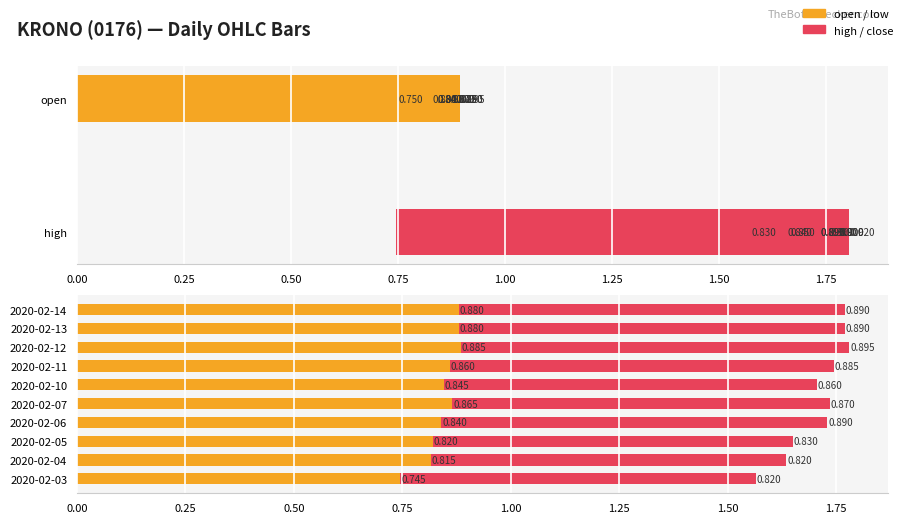

Count the number of categories in the chart.

10